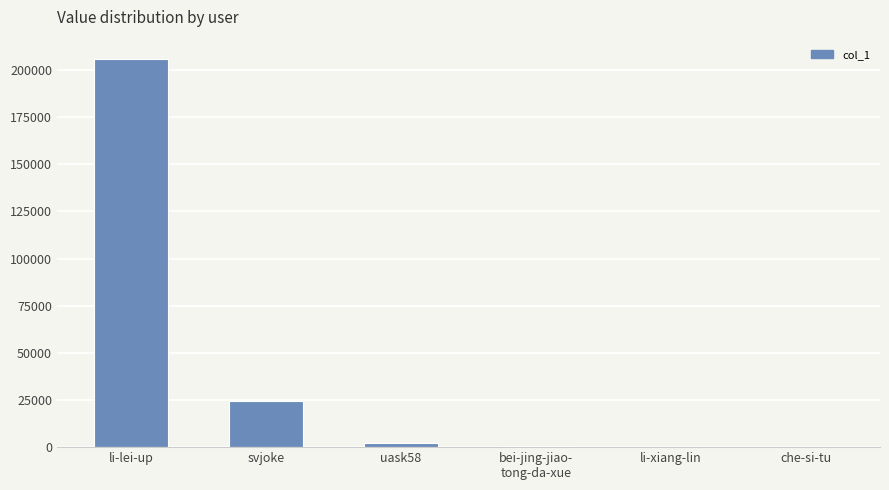

At which label is the value closest to 102959?

svjoke